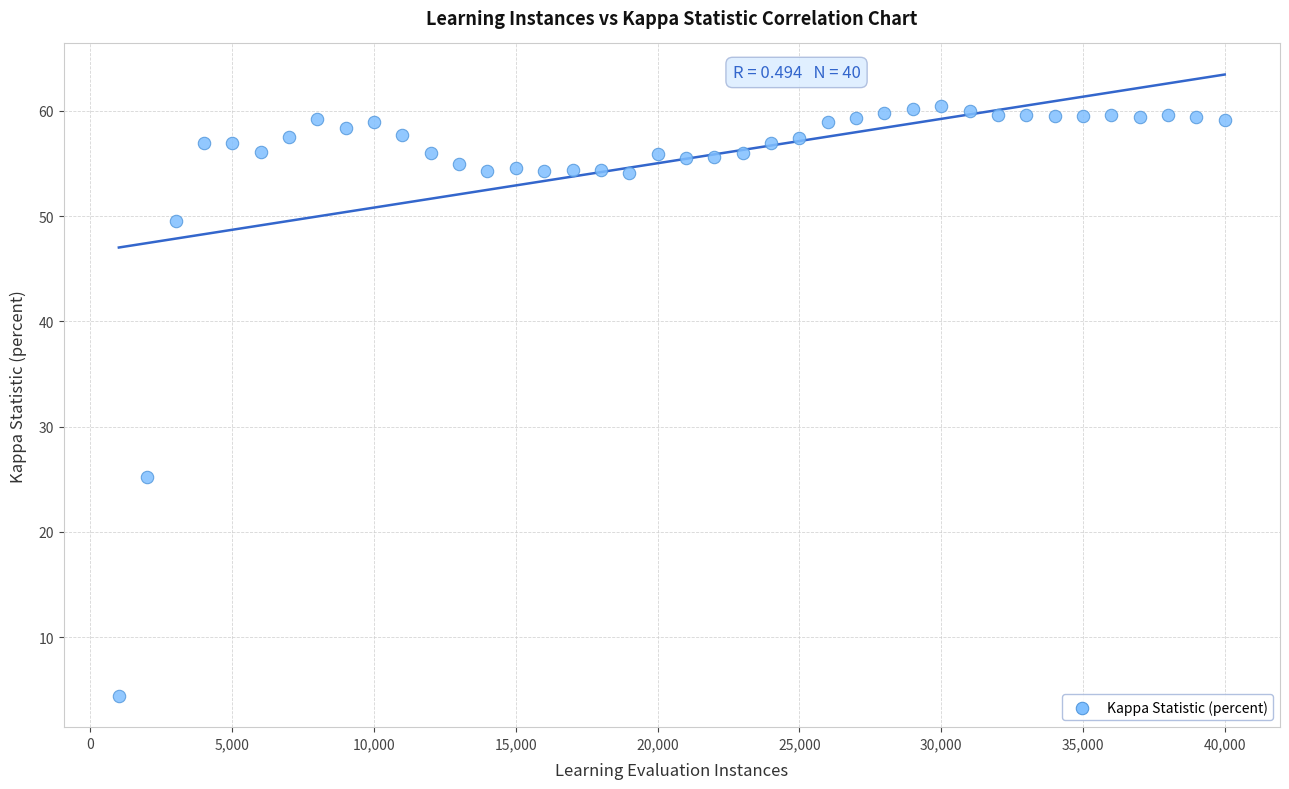

What is the range of Y values (max minus min)?

56.1